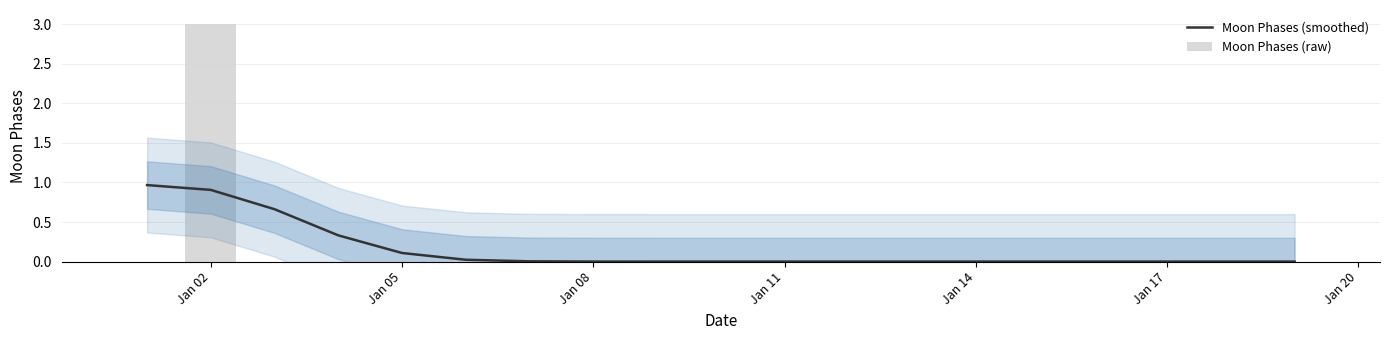

Does the chart contain any negative values?

No